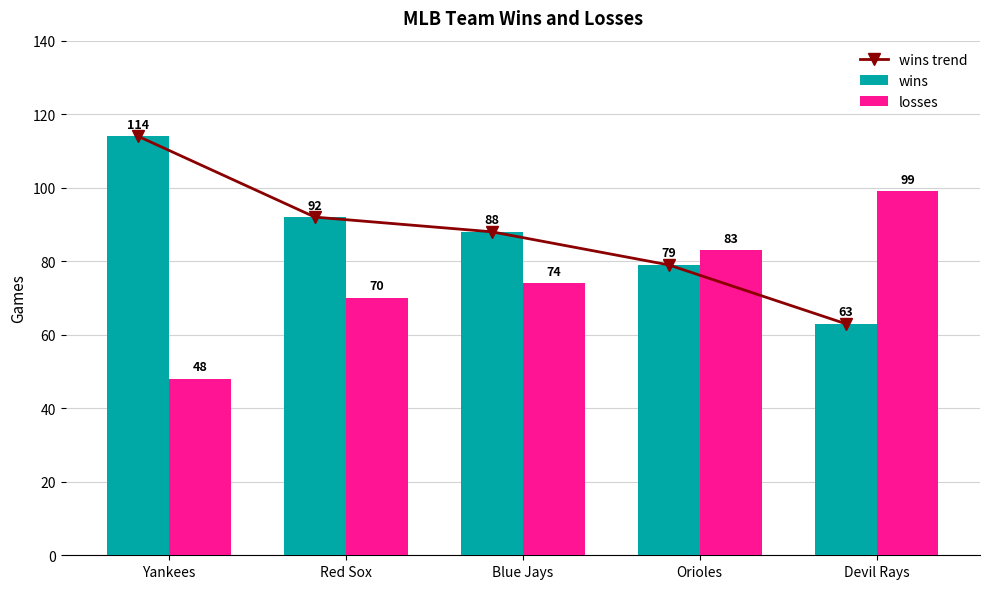

The wins trend series shows 92 at Red Sox. True or false?

True